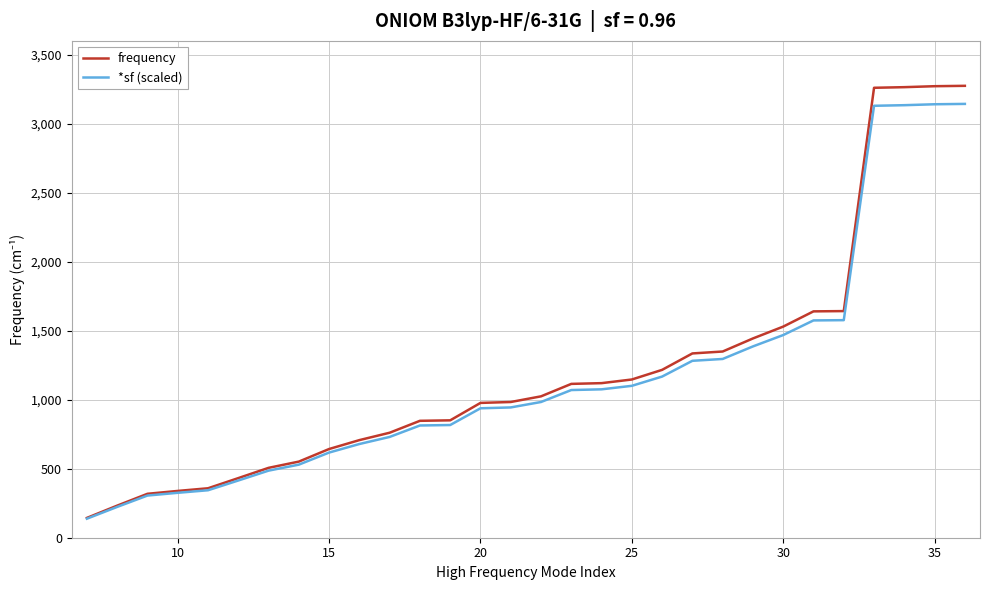

Which series has the largest range (max minus min)?

frequency